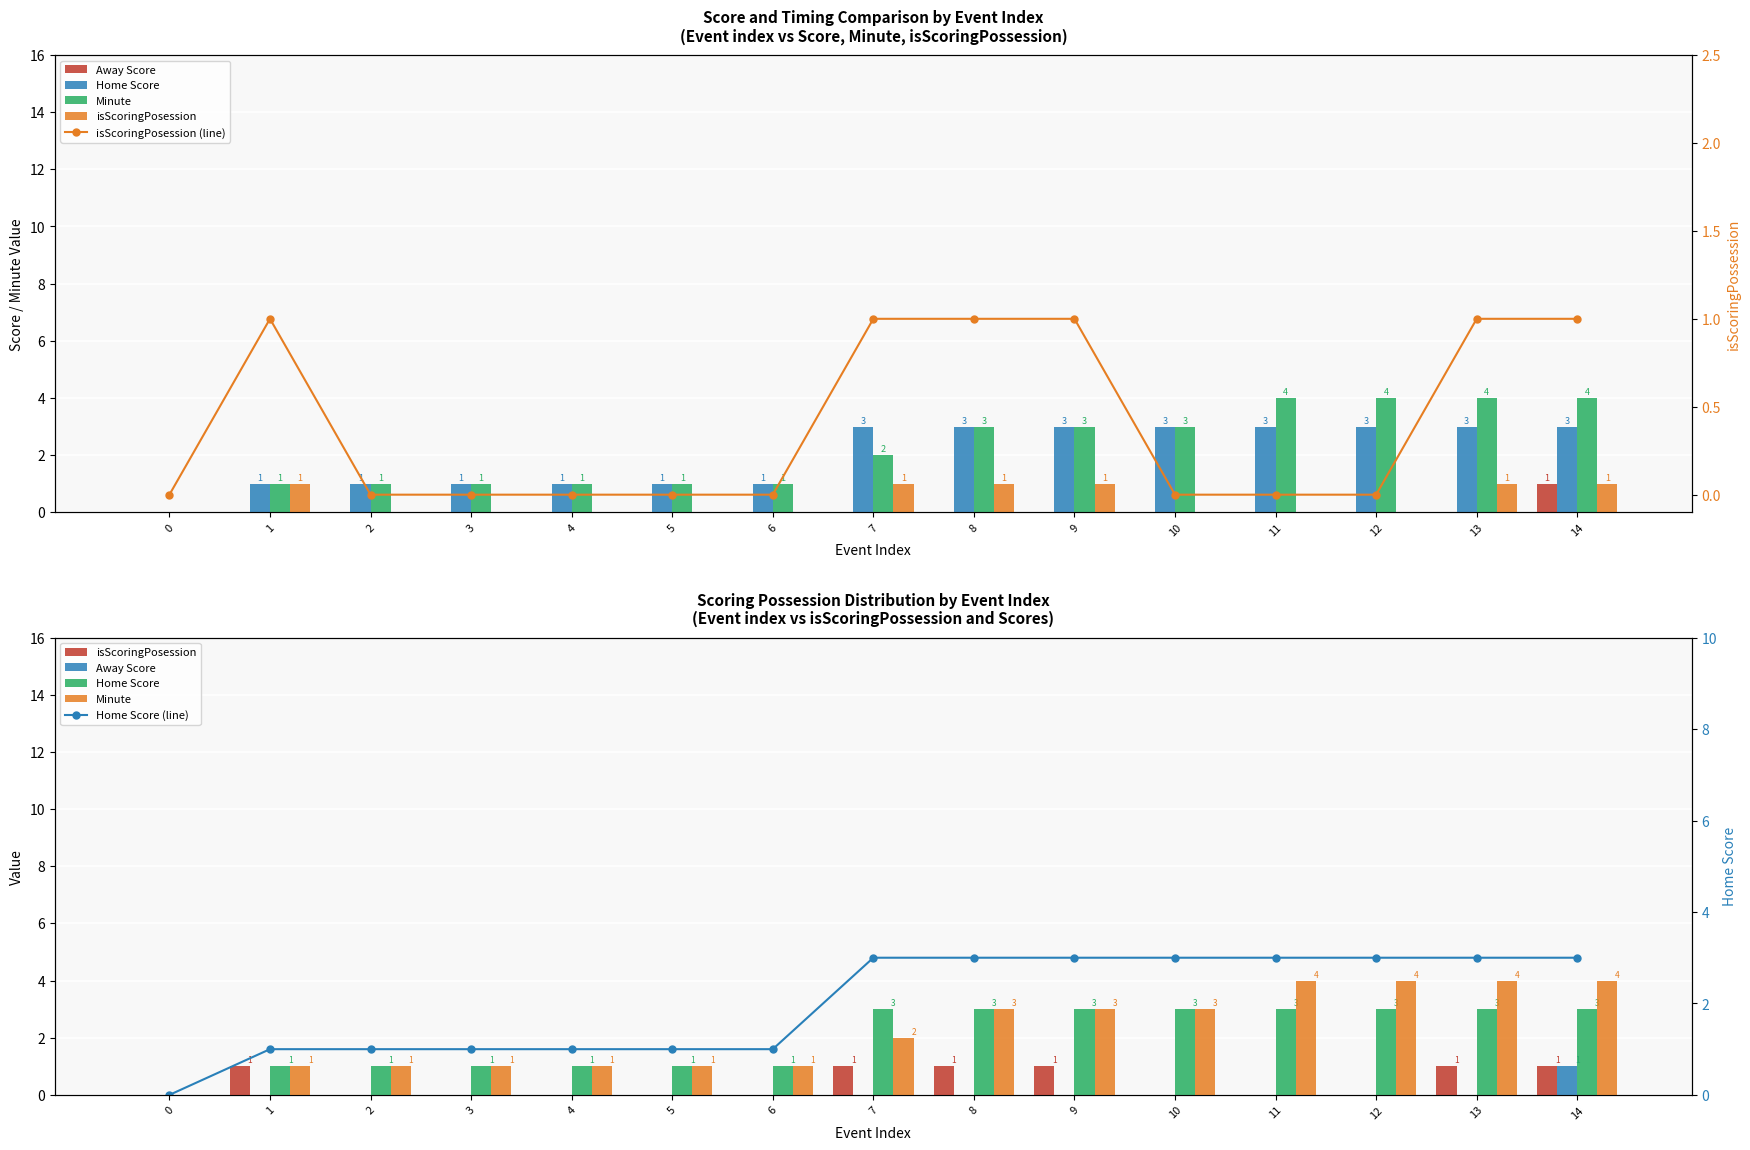

At which category is the sum across all series the highest?

14